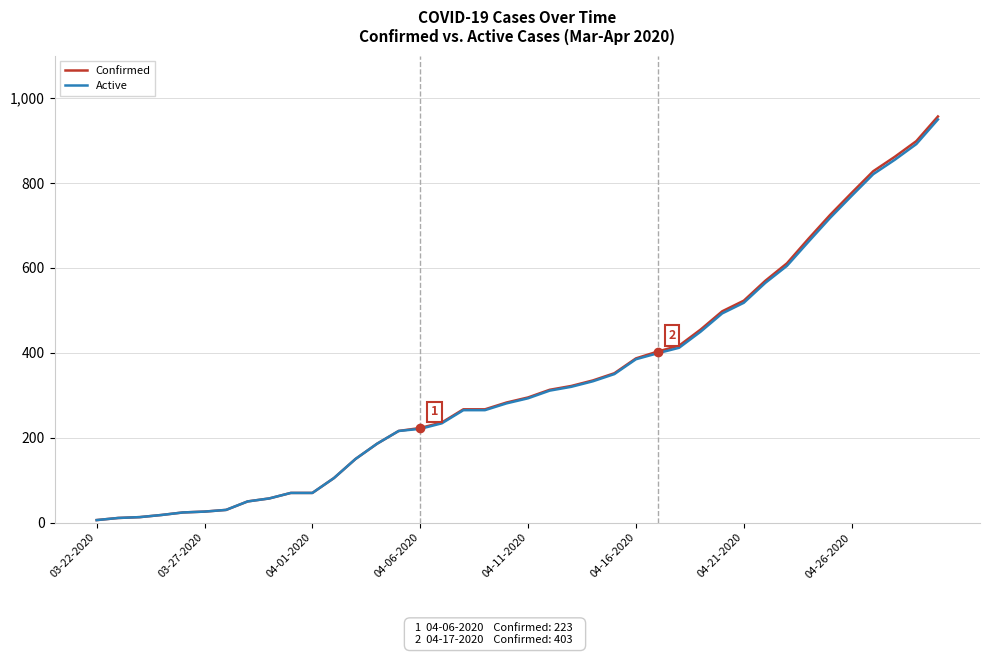

What is the highest value of the Confirmed series?

957